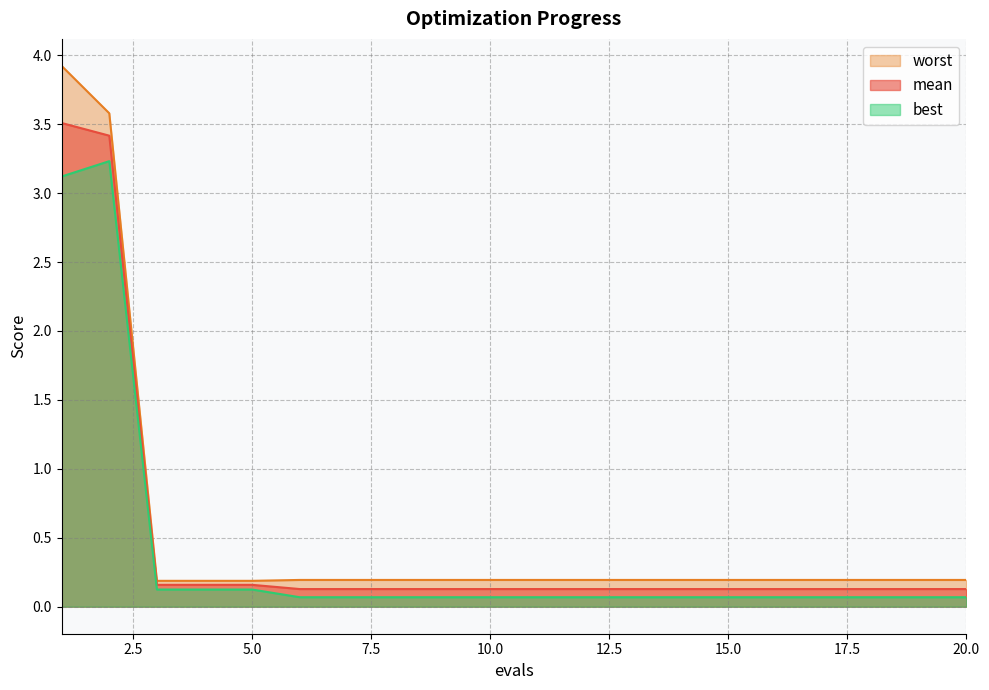

Where is worst nearest to the value 2?

2